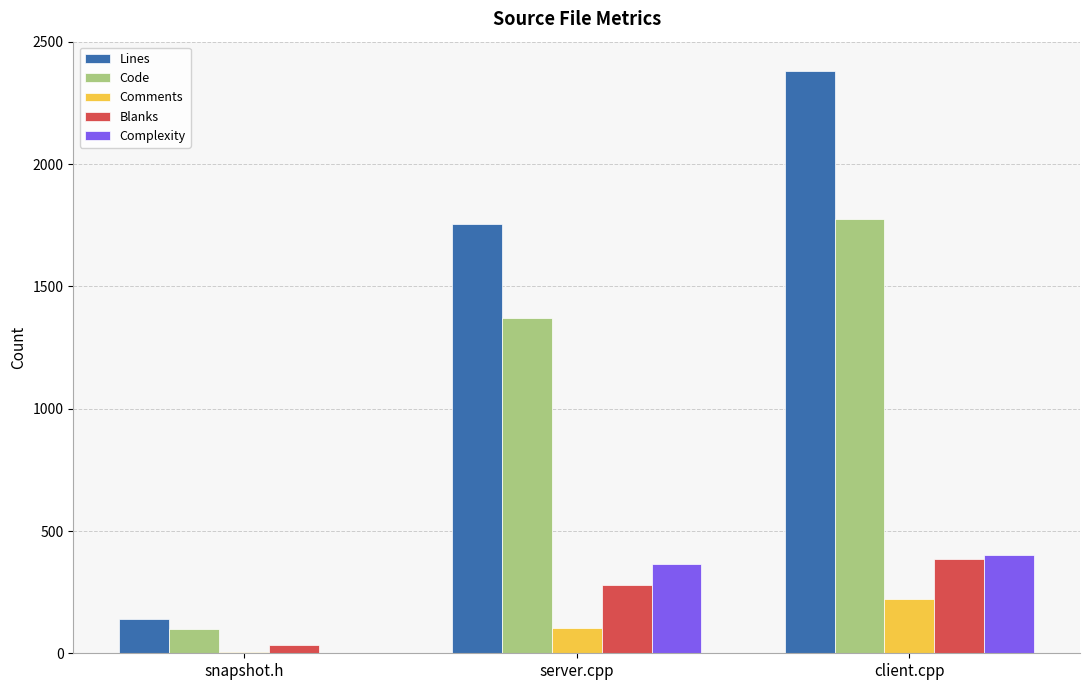

What is the spread (max minus min) of values at server.cpp?

1651